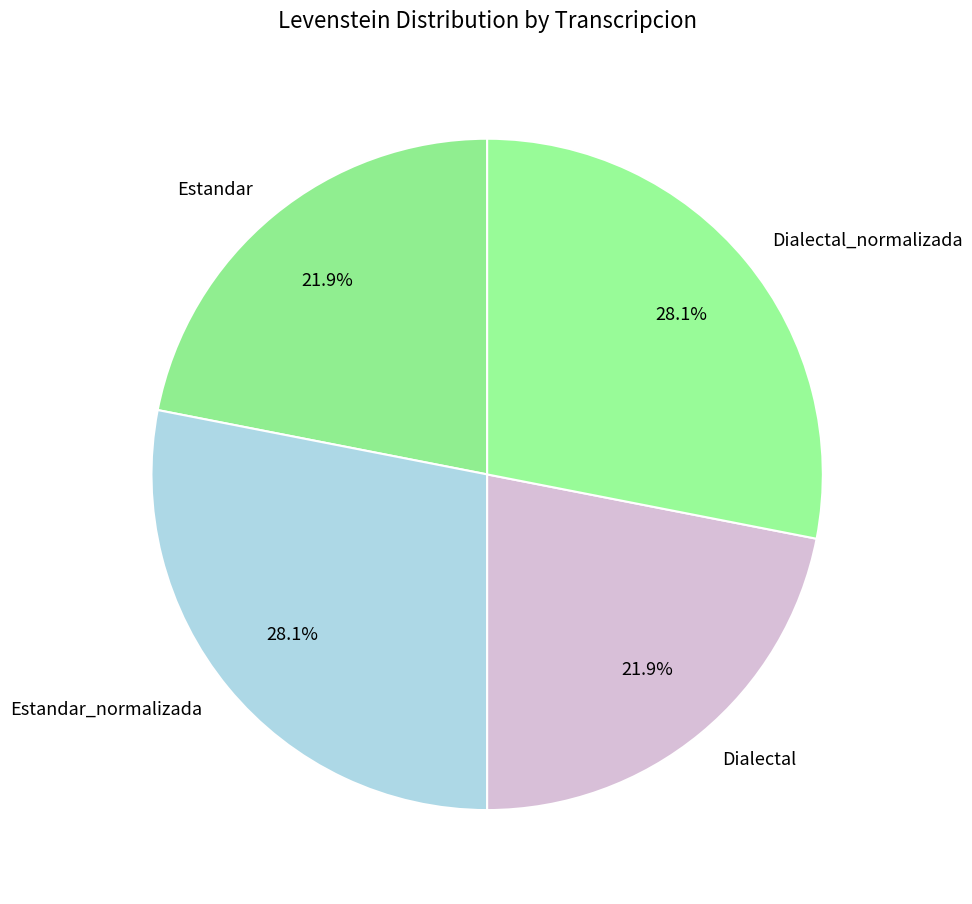

The Estandar slice represents 9% of the pie. True or false?

False